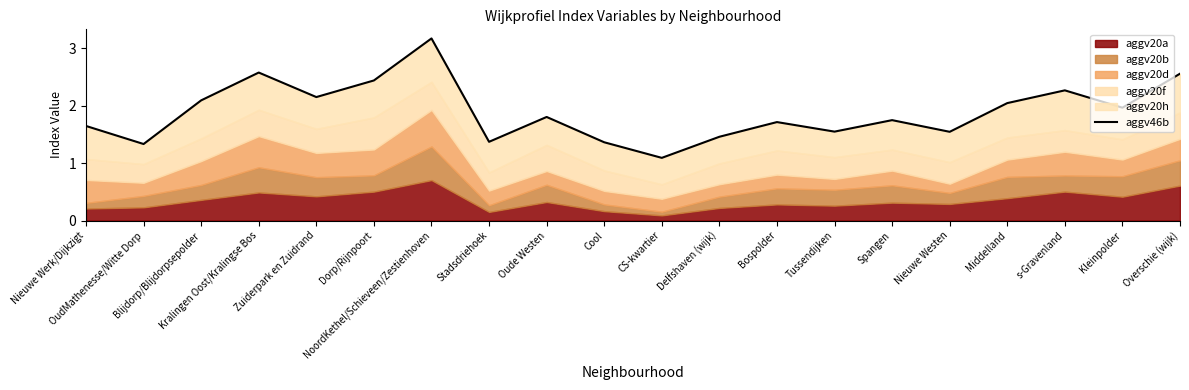

Reading left to right, transcribe all the data shown in this chart.

Nieuwe Werk/Dijkzigt=1.6	OudMathenesse/Witte Dorp=1.3	Blijdorp/Blijdorpsepolder=2.1	Kralingen Oost/Kralingse Bos=2.6	Zuiderpark en Zuidrand=2.1	Dorp/Rijnpoort=2.4	NoordKethel/Schieveen/Zestienhoven=3.2	Stadsdriehoek=1.4	Oude Westen=1.8	Cool=1.4	CS-kwartier=1.1	Delfshaven (wijk)=1.5	Bospolder=1.7	Tussendijken=1.5	Spangen=1.7	Nieuwe Westen=1.5	Middelland=2.0	s-Gravenland=2.3	Kleinpolder=2.0	Overschie (wijk)=2.6